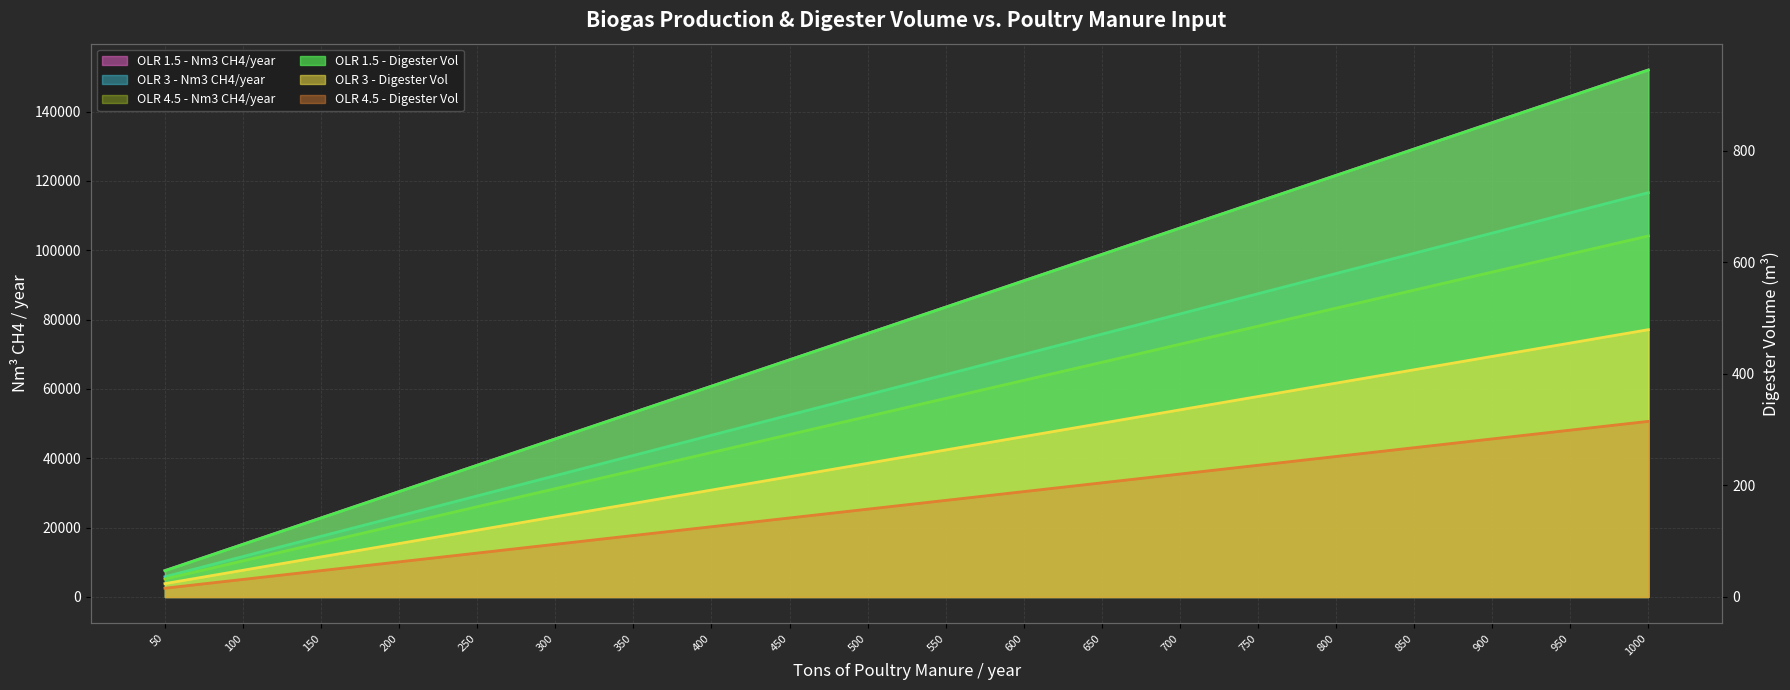

Where is OLR 3 - Digester Vol nearest to the value 251?

500